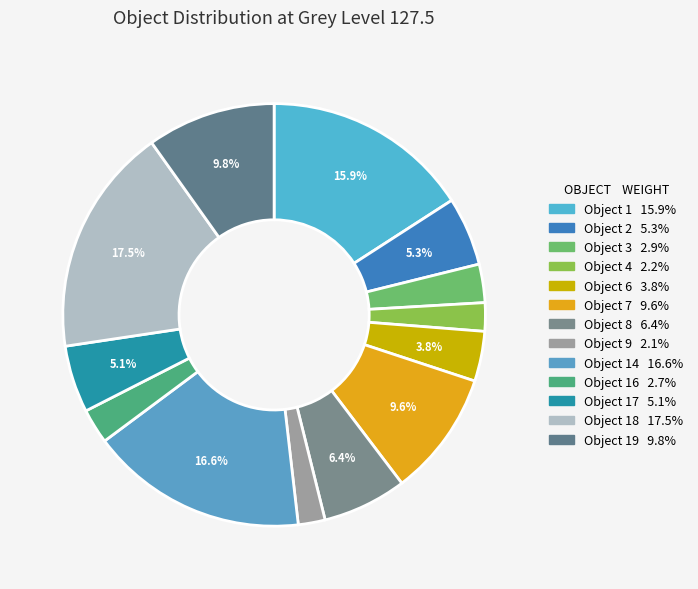

Count the number of slices in the pie.

13